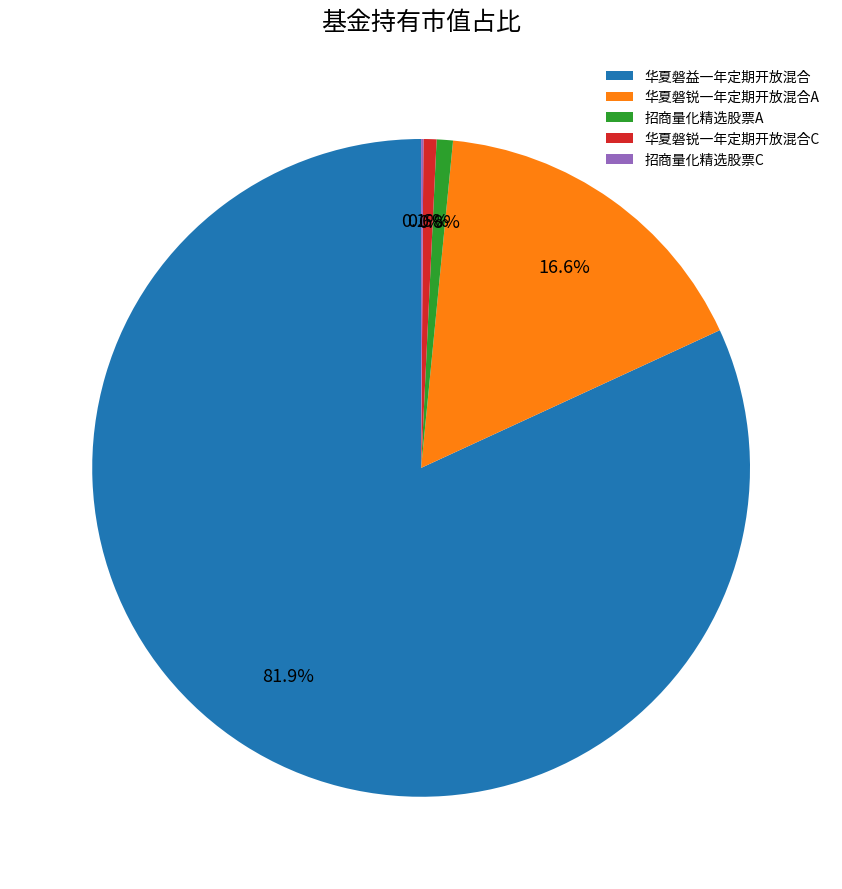

To the nearest percent, what percentage of the pie is 华夏磐益一年定期开放混合?

82%